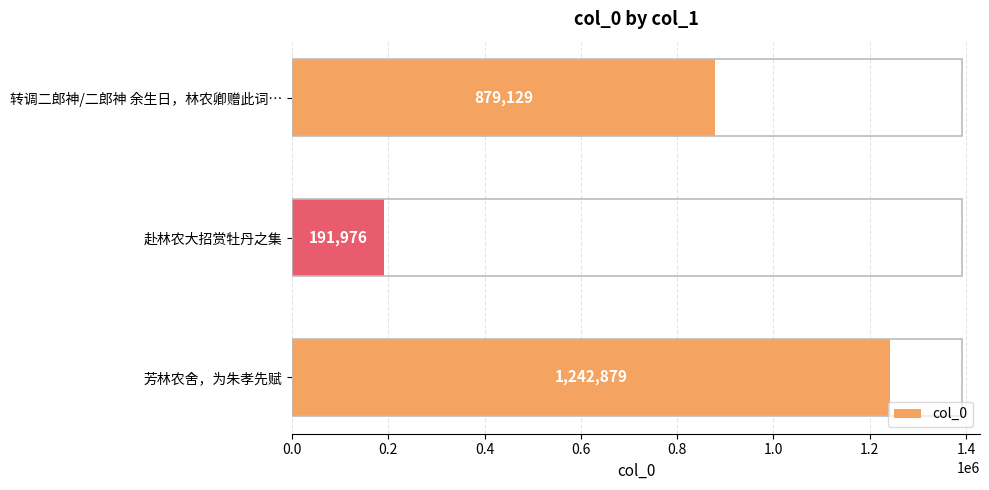

How many series are shown in this chart?

1